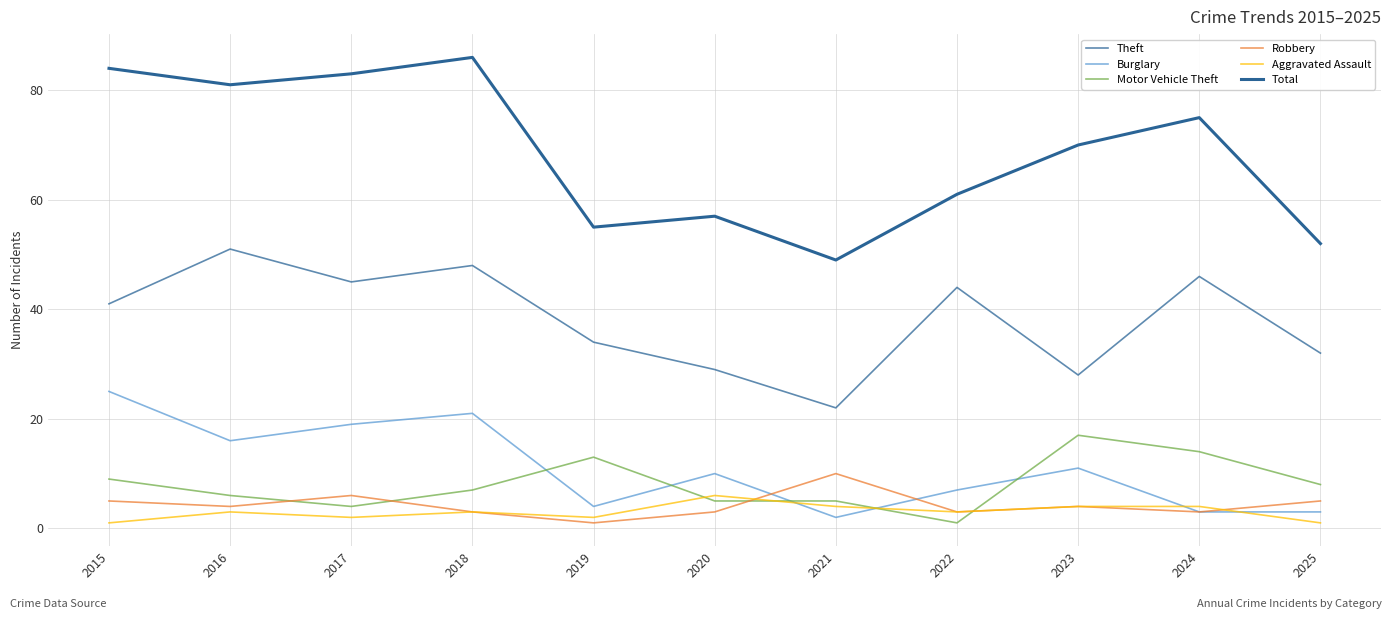

How many distinct data groups are displayed?

6